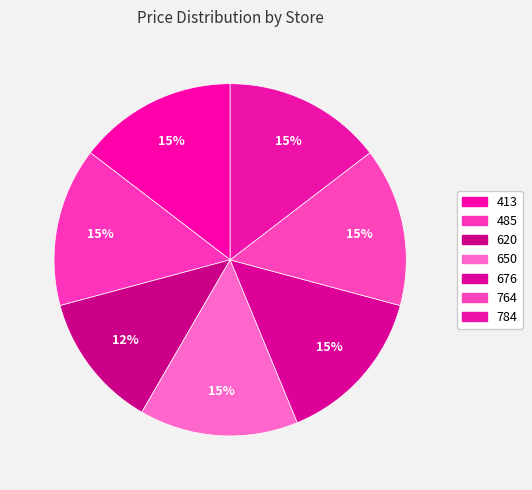

How many segments does this pie chart have?

7